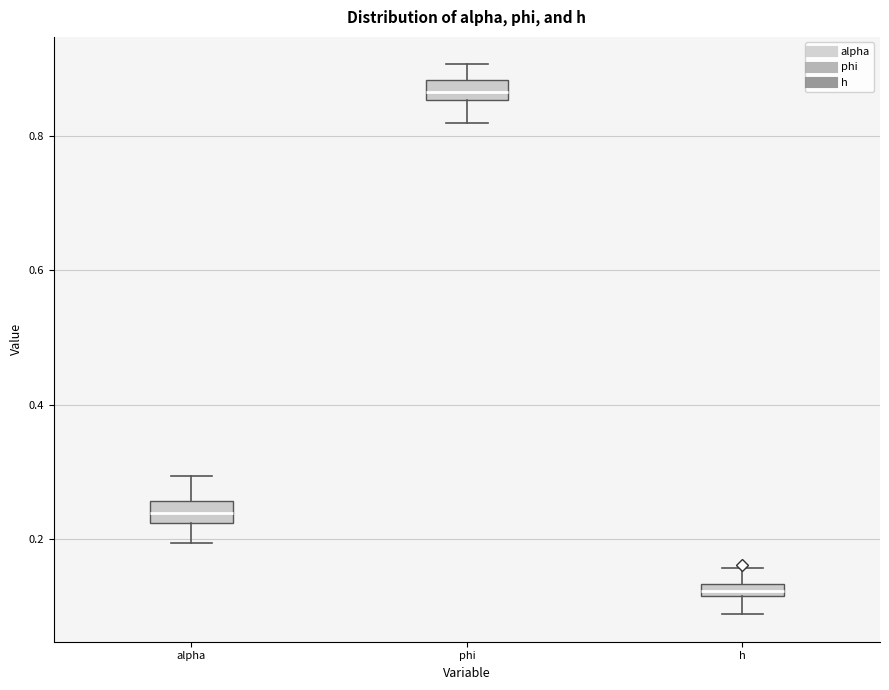

Which box's median line is the highest?

phi